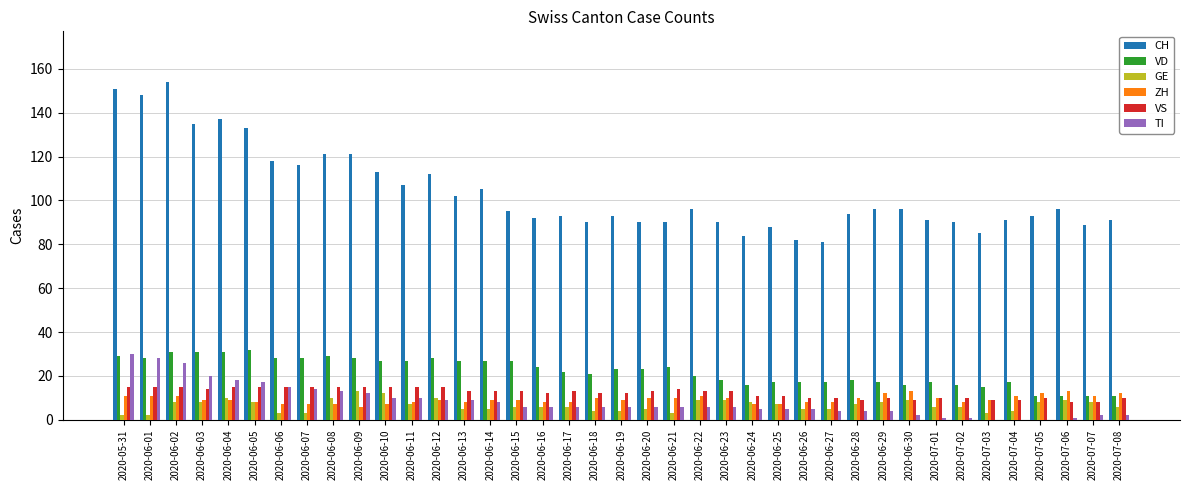

Is it true that VD equals 16 at 2020-06-24?

True